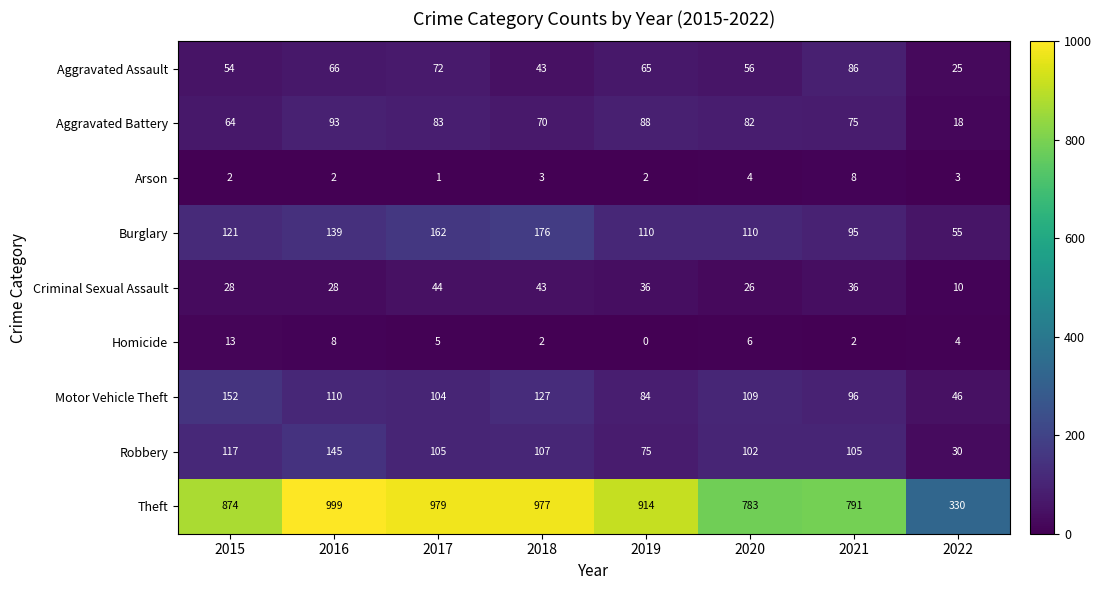

Between 2016 and 2020, which series saw the biggest shift?

Theft